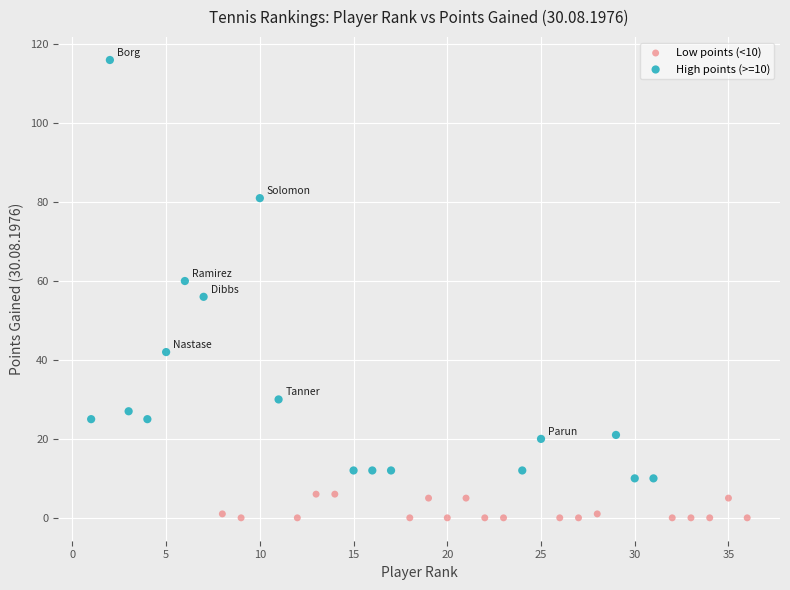

Which series contains the highest Y value?

High points (>=10)